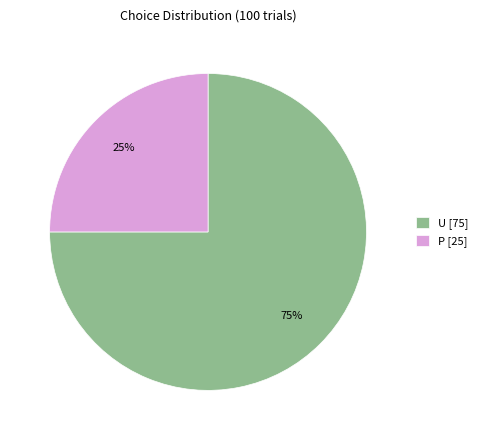

What is the majority slice?

U